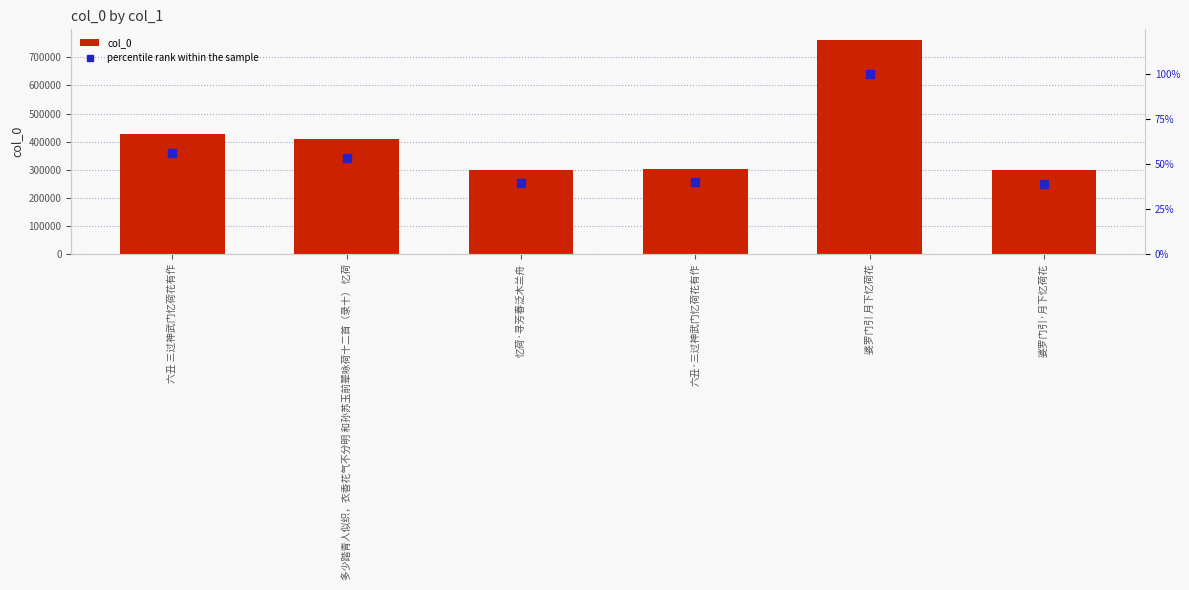

What is the maximum value for col_0?

761573